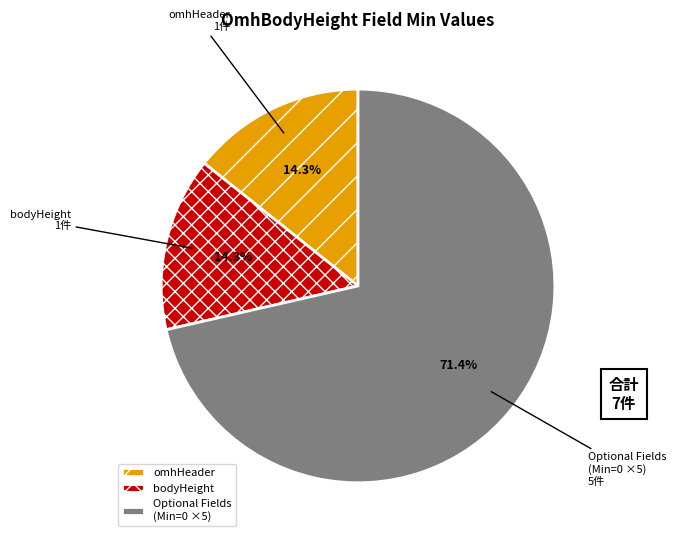

Is Optional Fields (Min=0 ×5) the majority of the pie?

Yes